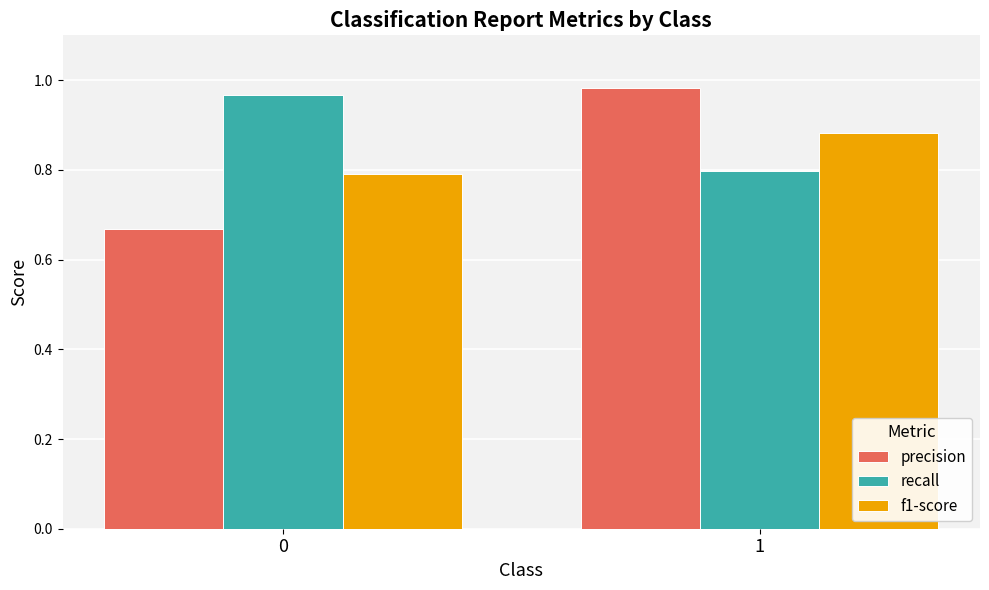

The recall series shows 0.8 at 1. True or false?

True